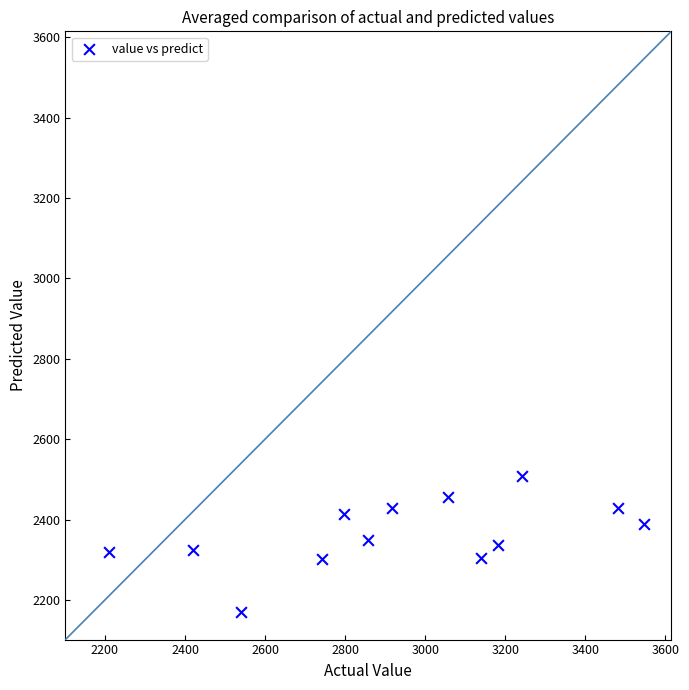

What is the range of Y values (max minus min)?

338.8